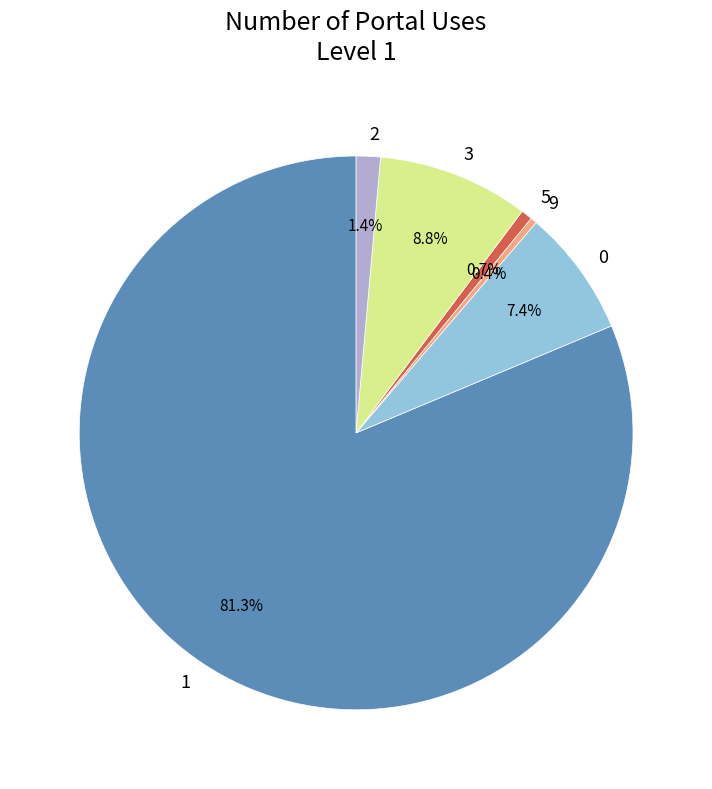

Which slice is the largest?

1